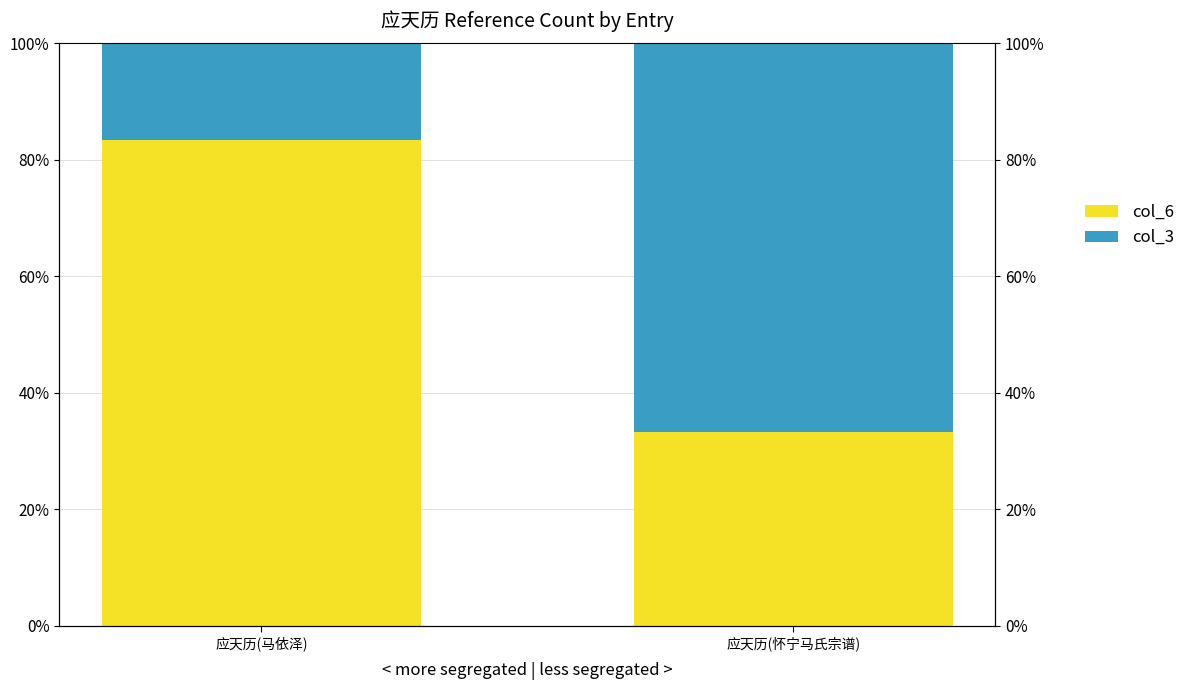

At 应天历(马依泽), list the series in order from smallest to largest.

col_3, col_6